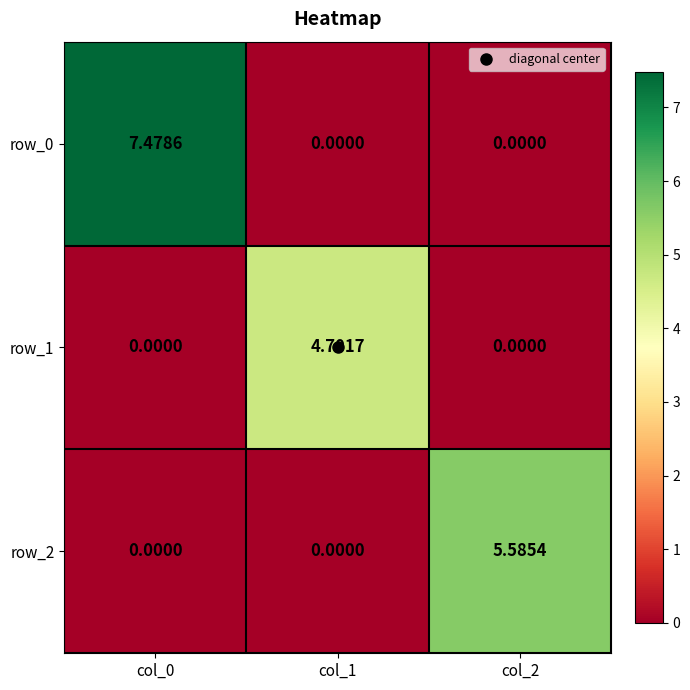

What is the spread (max minus min) of values at col_2?

5.6